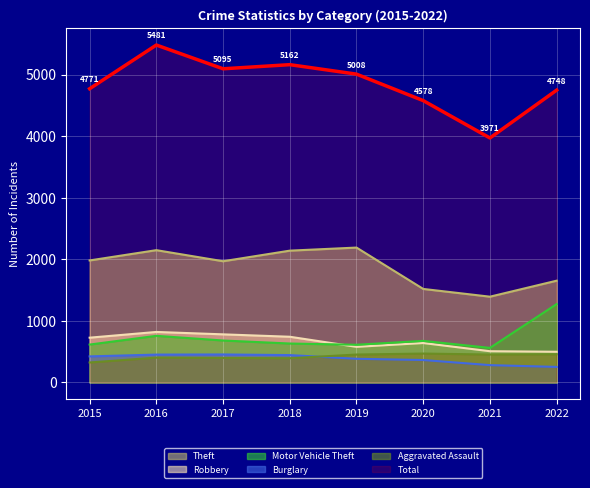

In Theft, how many points are higher than both neighbors (excluding endpoints)?

2